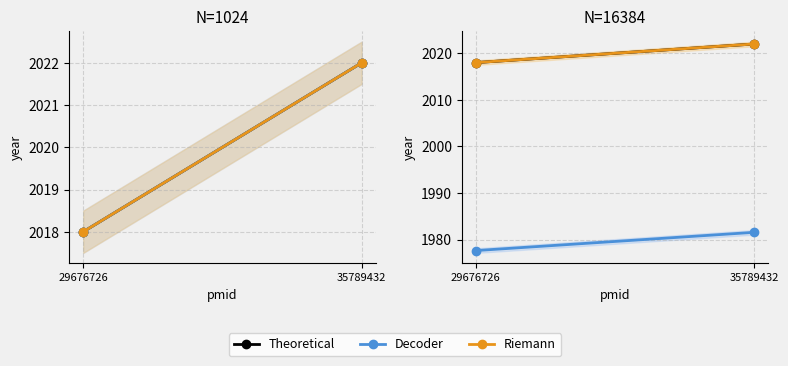

Reading left to right, list all the values displayed in this chart.

Theoretical: 2018.0	2022.0
Decoder: 1977.6	1981.6
Riemann: 2018.0	2022.0